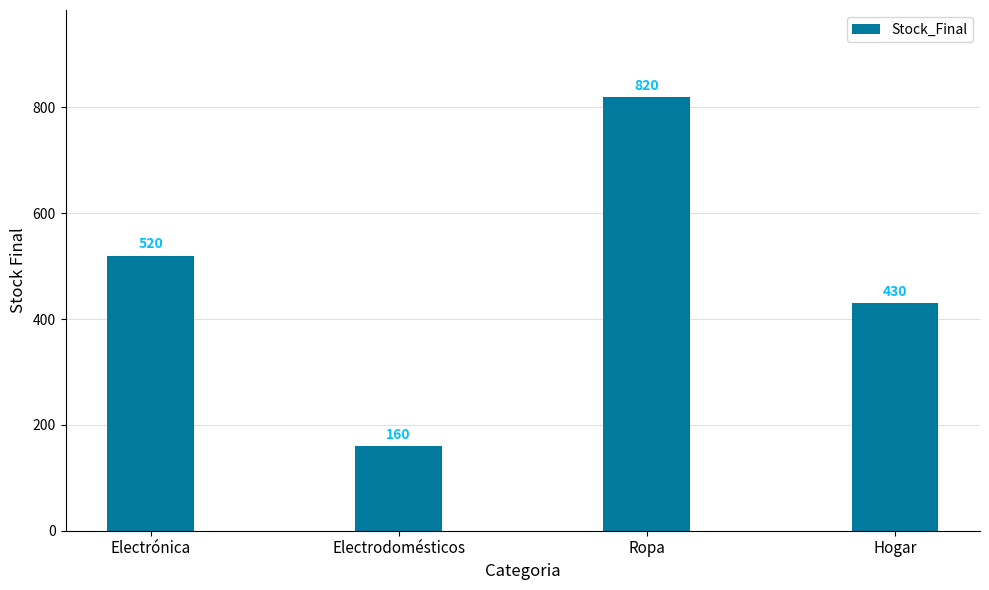

Which category has the highest value across all series?

Ropa